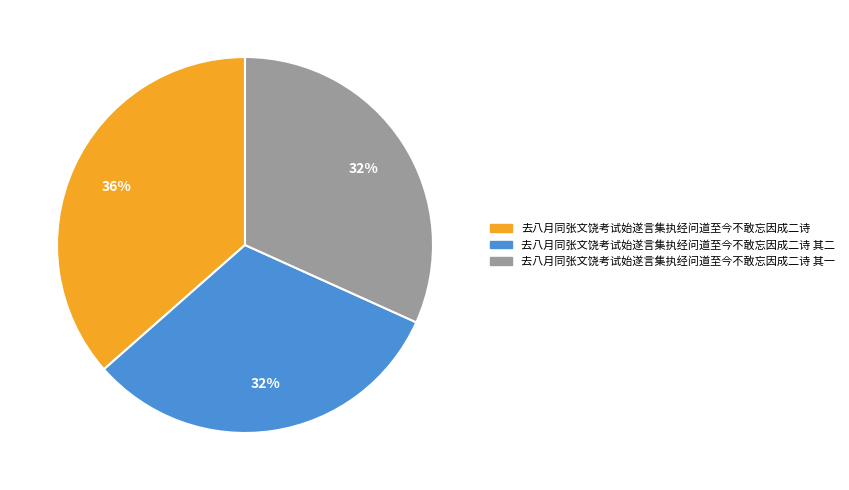

Do 去八月同张文饶考试始遂言集执经问道至今不敢忘因成二诗 其二 and 去八月同张文饶考试始遂言集执经问道至今不敢忘因成二诗 其一 together represent more than half of the pie?

Yes